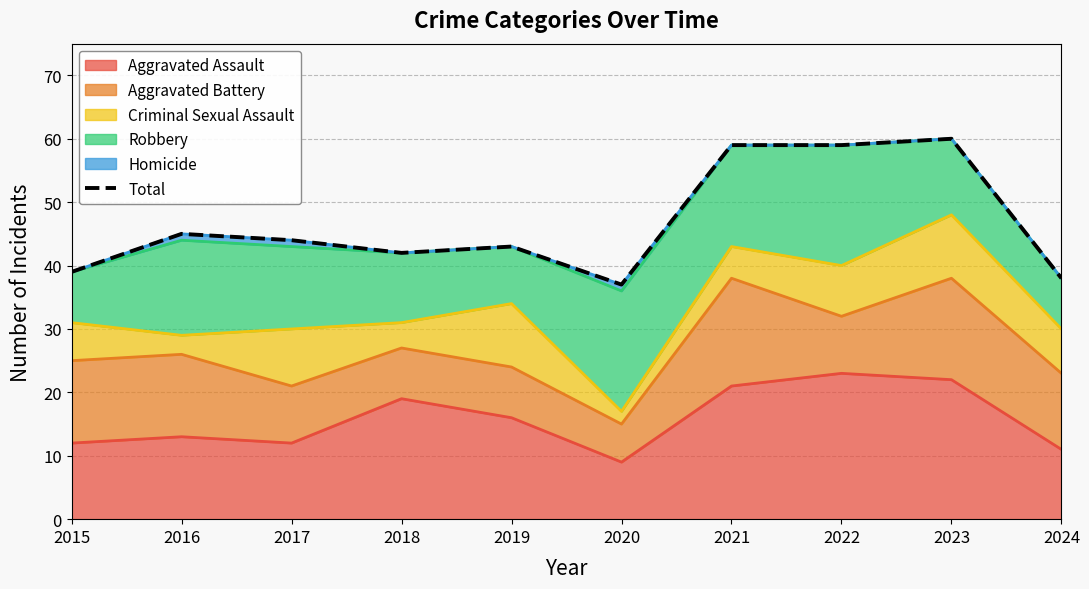

What is the sum of all values?

466